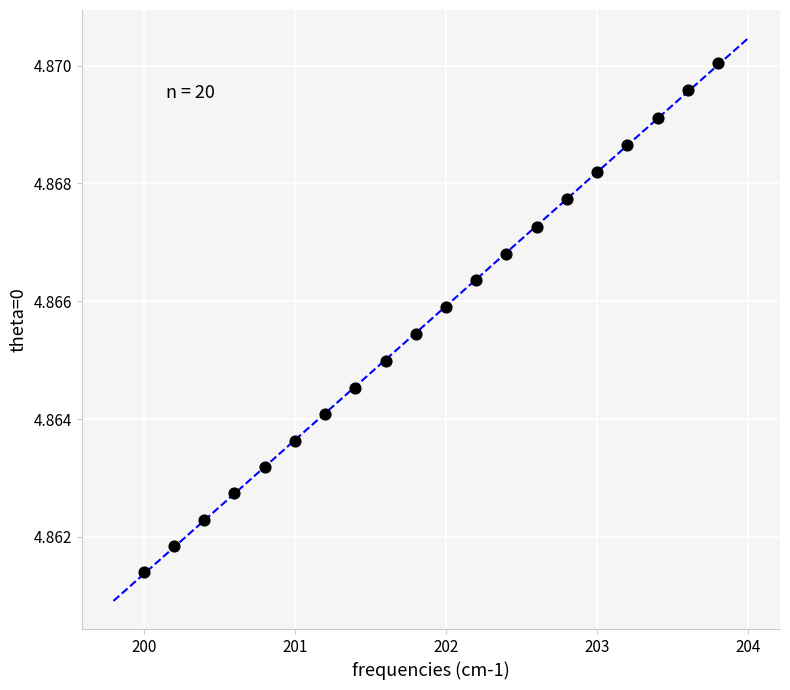

What is the range of X values (max minus min)?

3.8